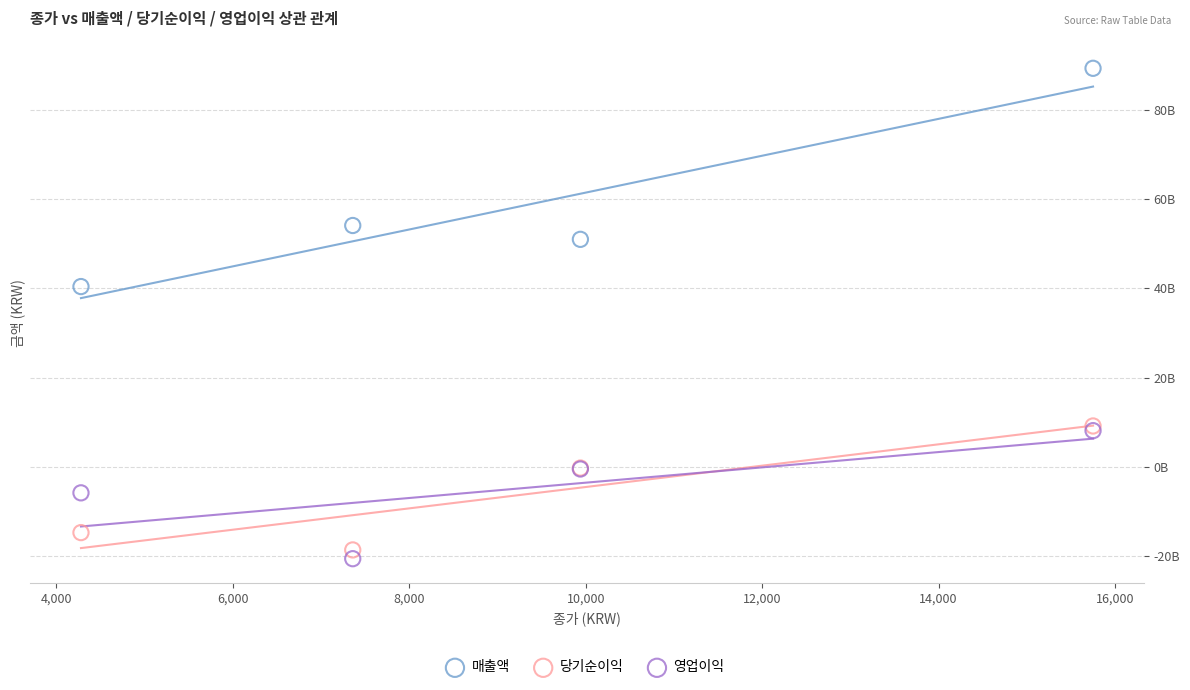

Which series has the widest spread of Y values?

매출액